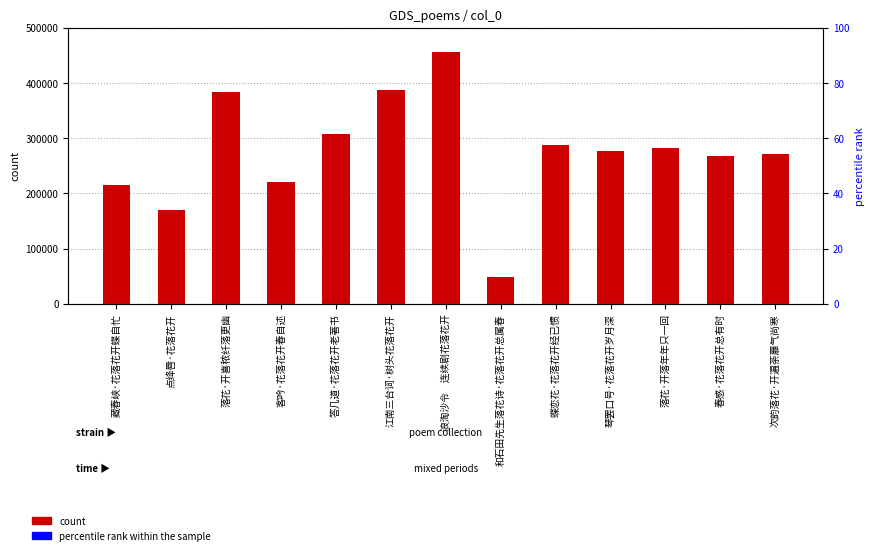

What is the smallest value displayed?

48237